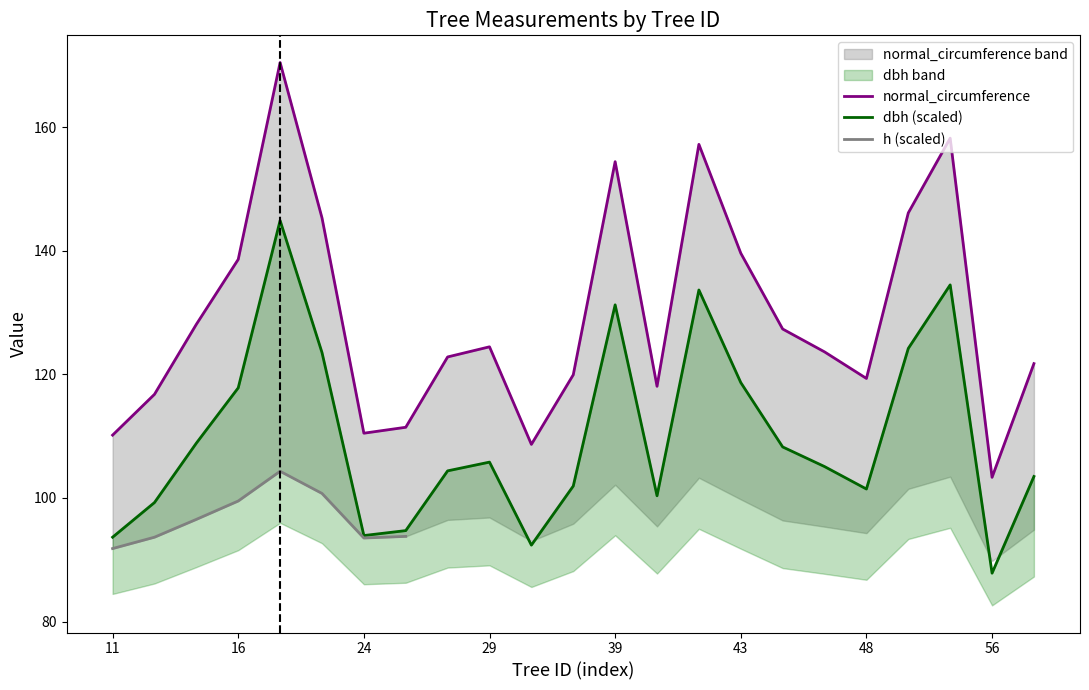

Which category has the lowest value in the h series?

56